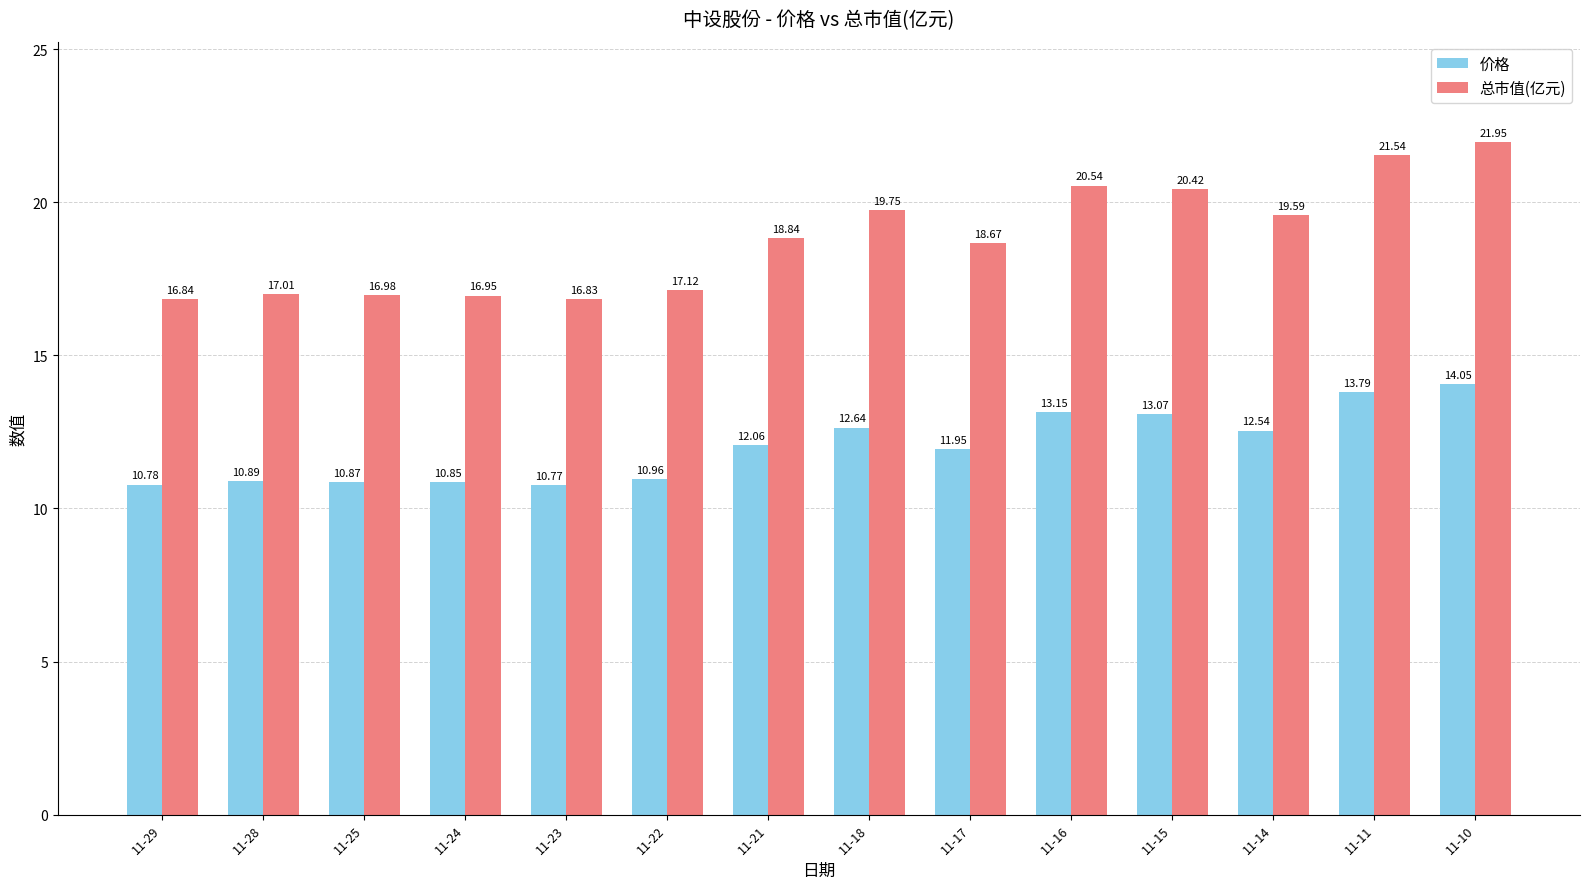

Rank the series by their maximum value, from lowest to highest.

价格, 总市值(亿元)